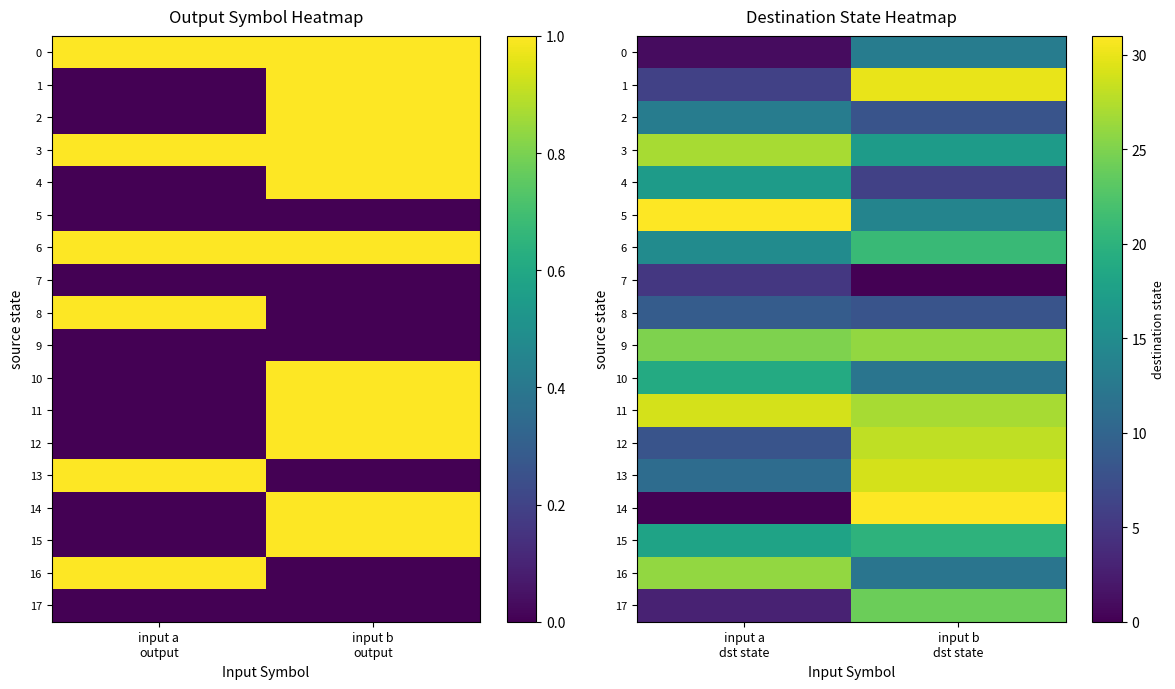

What is the highest value of the 12 series?

28